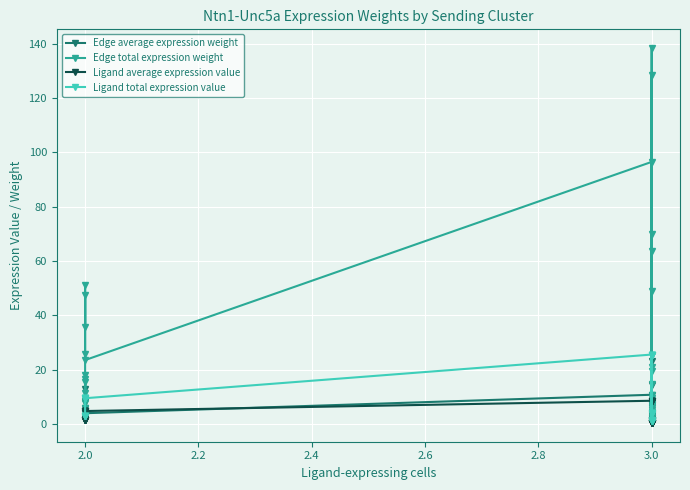

What are all the series names shown in the legend?

Edge average expression weight, Edge total expression weight, Ligand average expression value, Ligand total expression value